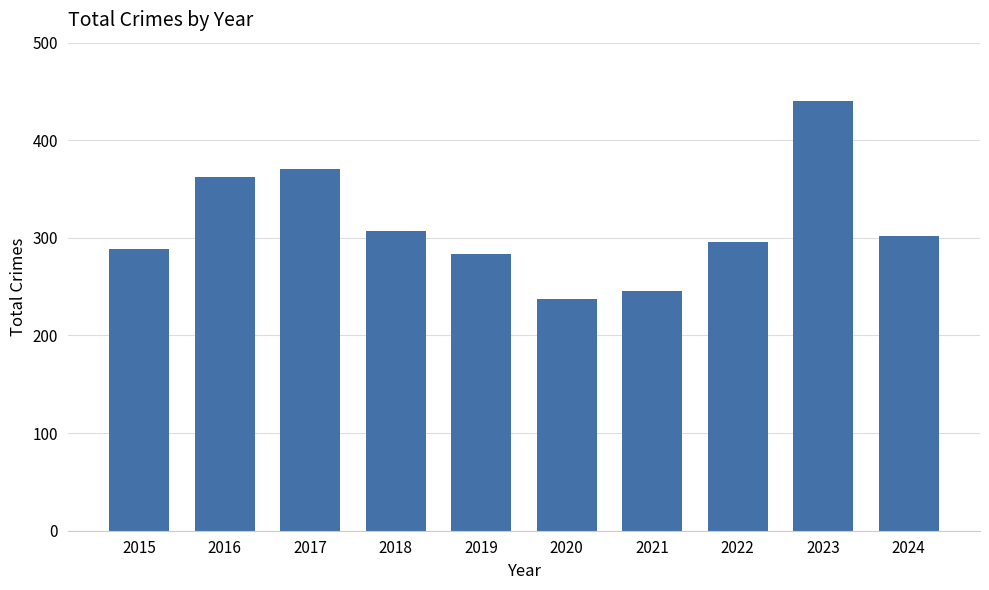

What is the sum of all values?

3134